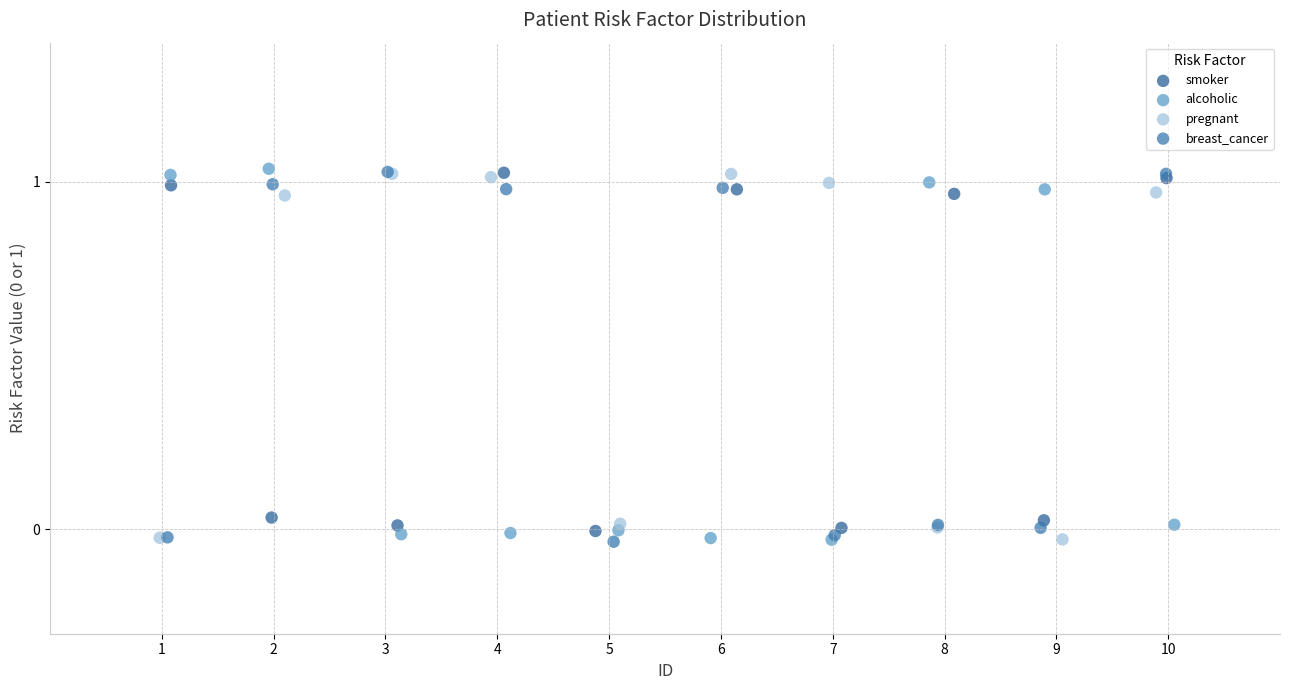

What are all the series names shown in the legend?

smoker, alcoholic, pregnant, breast_cancer